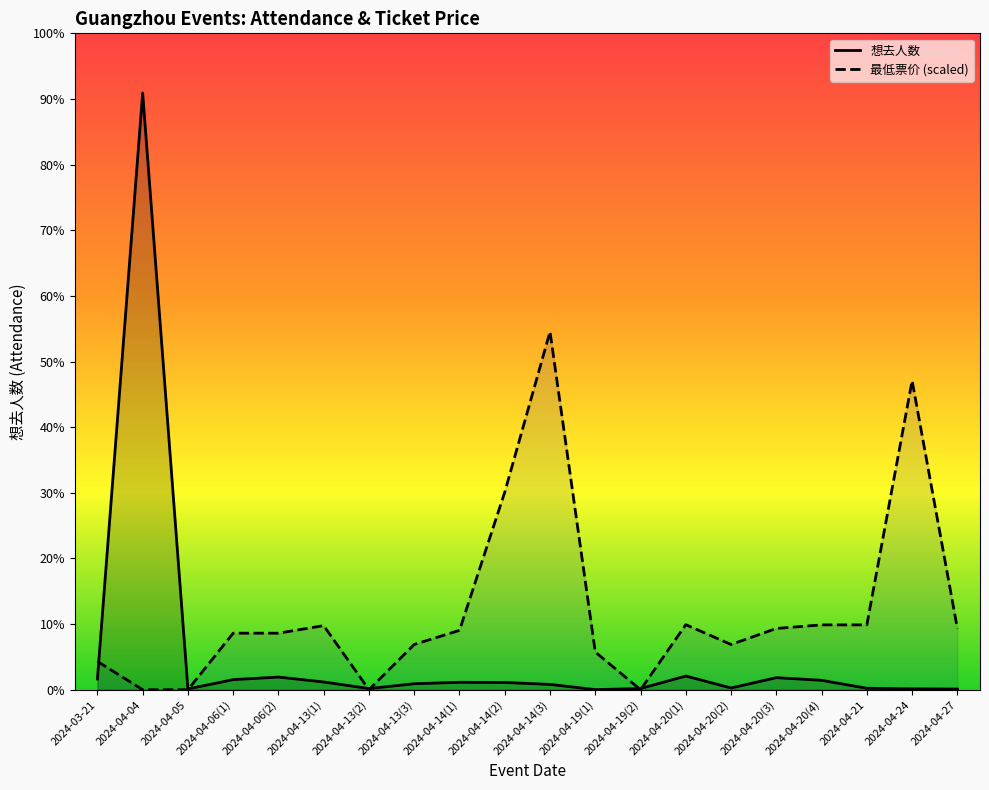

What value does the 想去人数 series have at 2024-04-05?

49.0